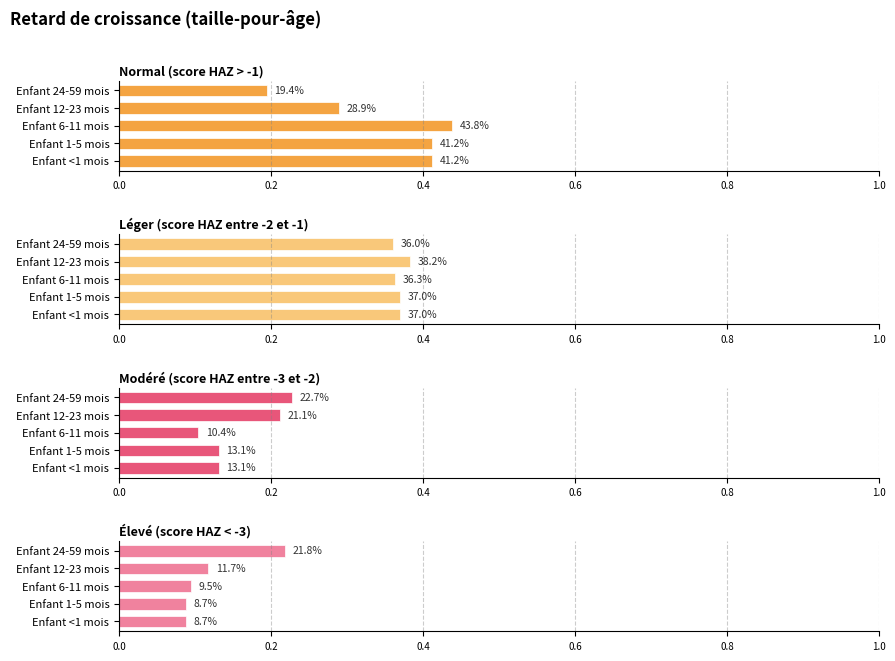

What are all the series names shown in the legend?

Normal (score HAZ > -1), Léger (score HAZ entre -2 et -1), Modéré (score HAZ entre -3 et -2), Élevé (score HAZ < -3)